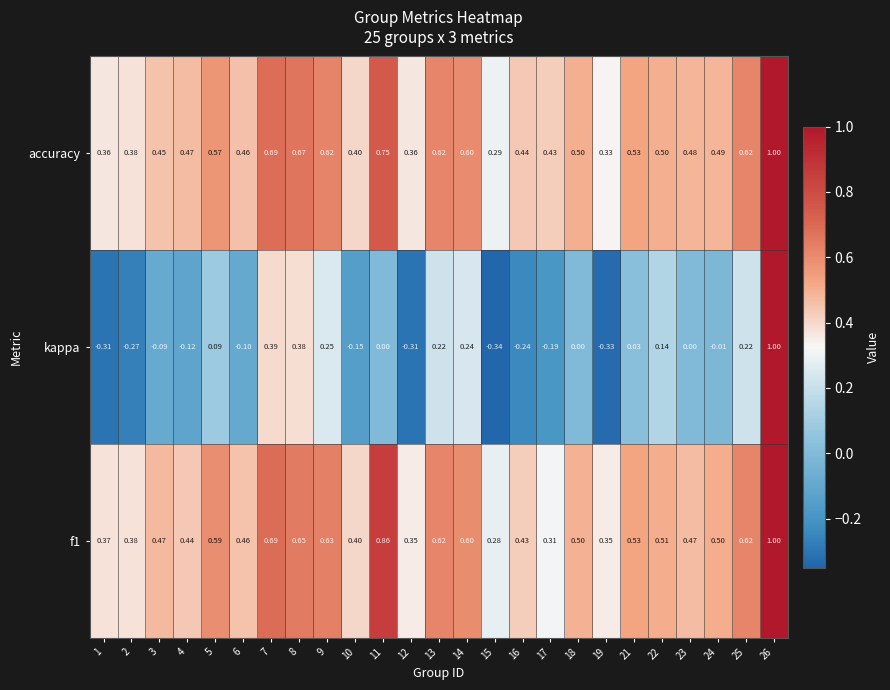

Is the value of kappa at 6 greater than the value of accuracy at 16?

No